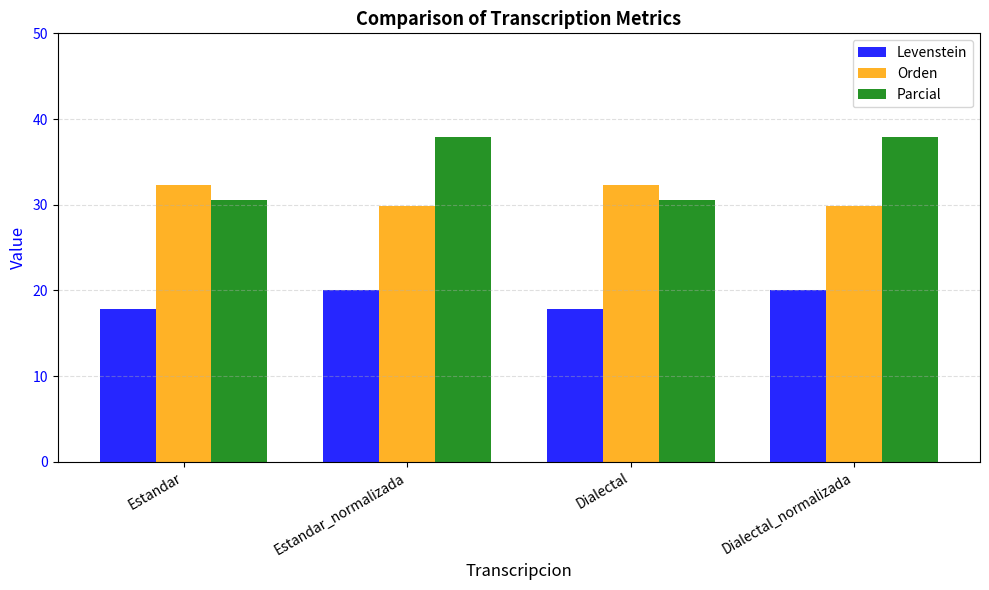

Are the bars horizontal?

No